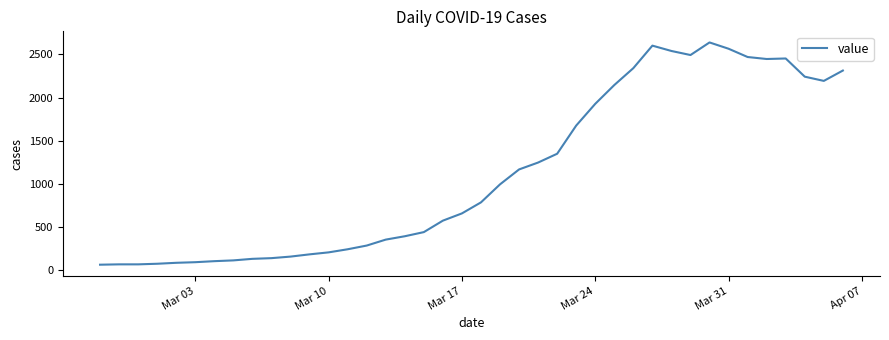

What is the maximum value shown in the chart?

2639